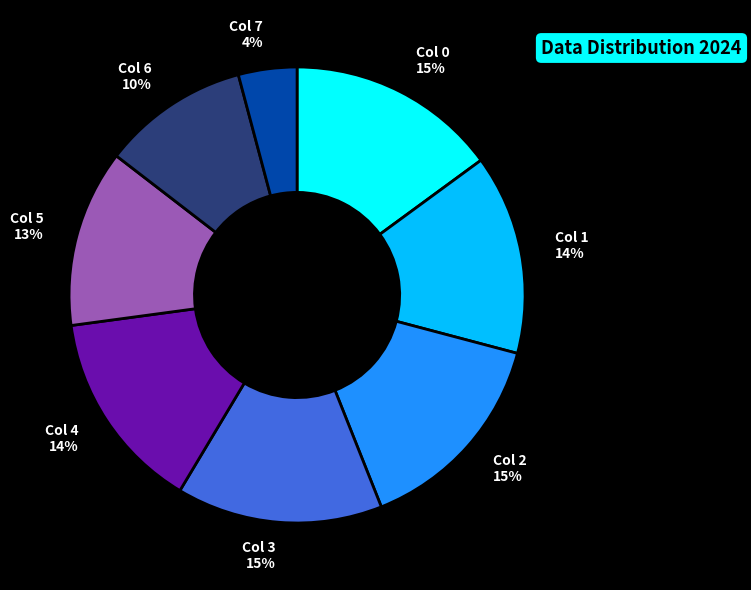

How many segments does this pie chart have?

8